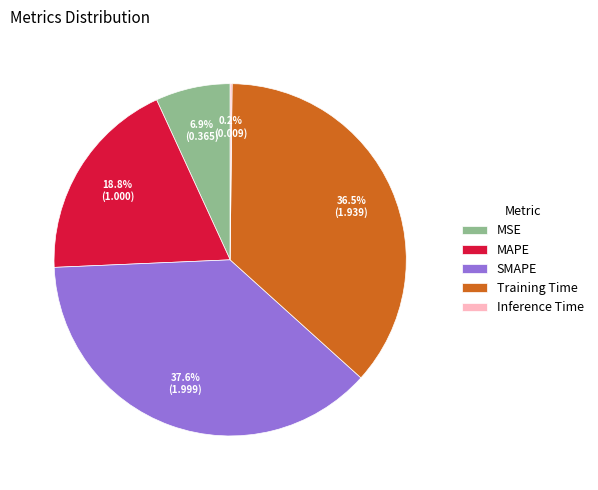

Which slice is the largest?

SMAPE